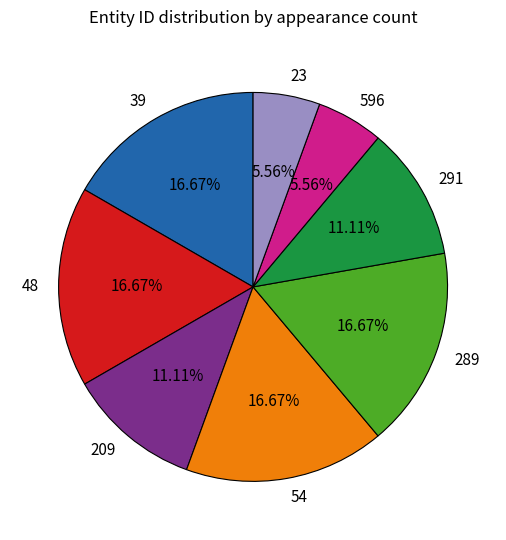

How many segments does this pie chart have?

8